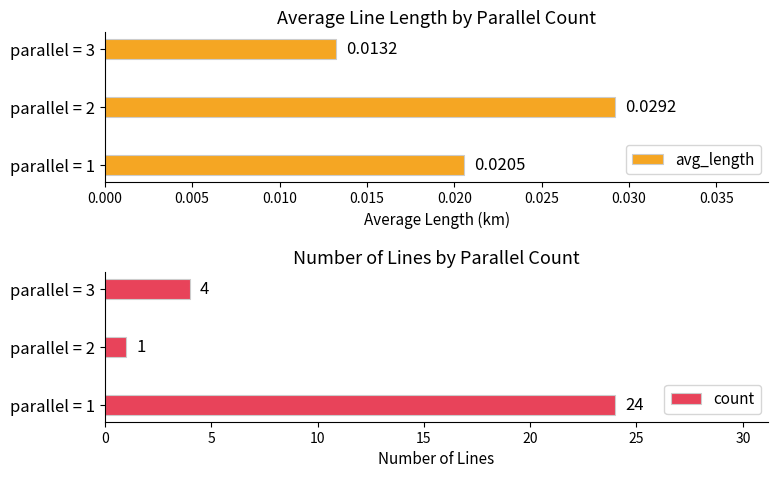

What is the difference between the maximum and minimum values in the count series?

23